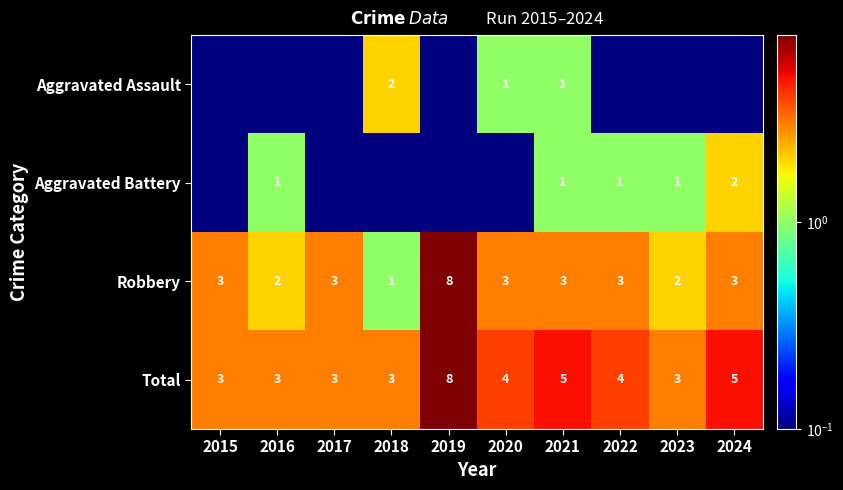

At how many categories does at least one series exceed 1?

10